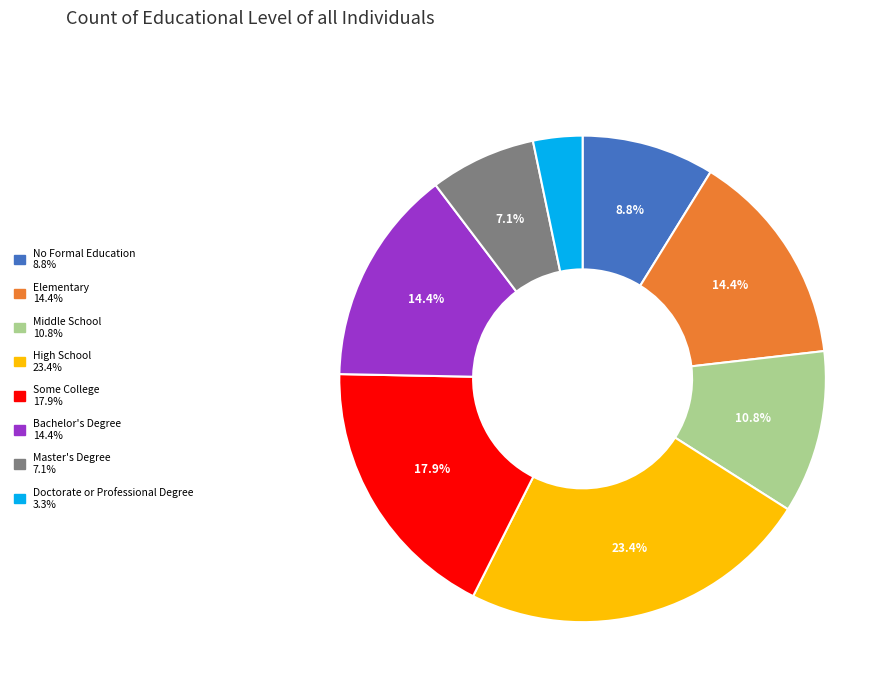

Approximately how many times larger is the value at Some College compared to High School?

0.8